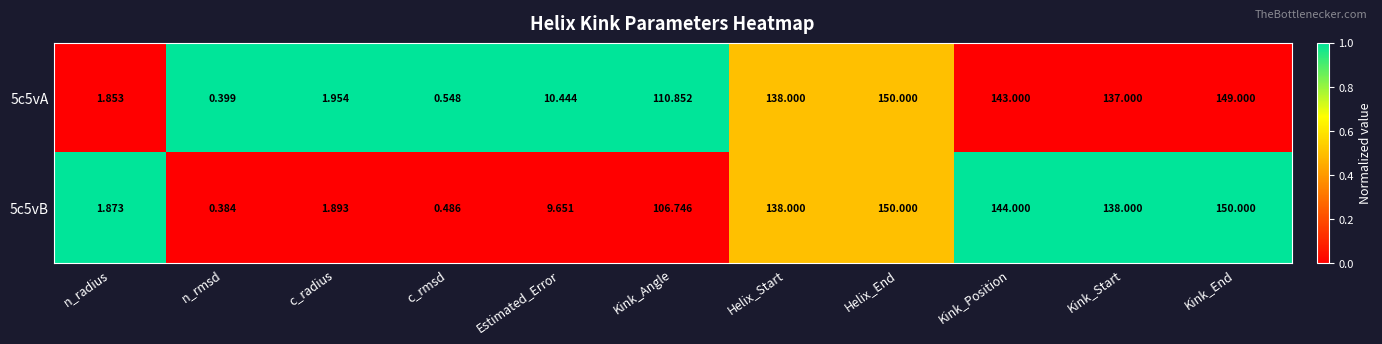

At which label does 5c5vA reach its minimum?

n_rmsd